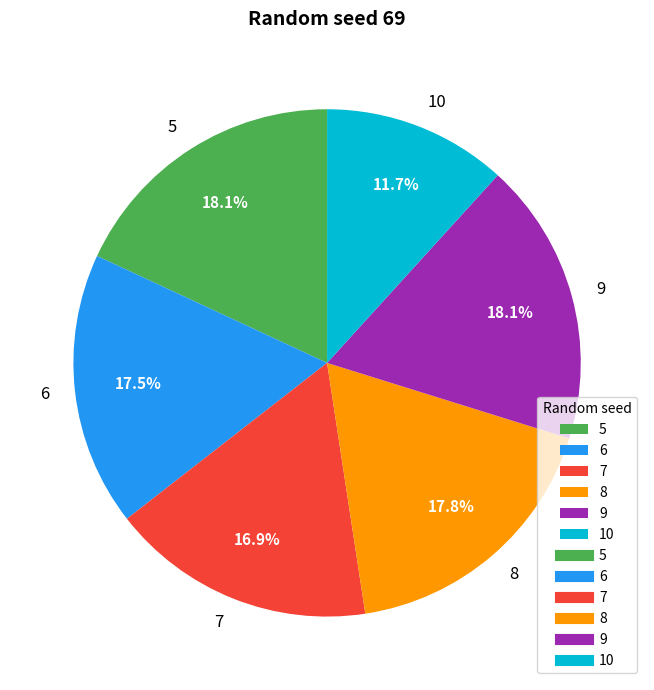

To the nearest percent, what is the average slice percentage?

17%